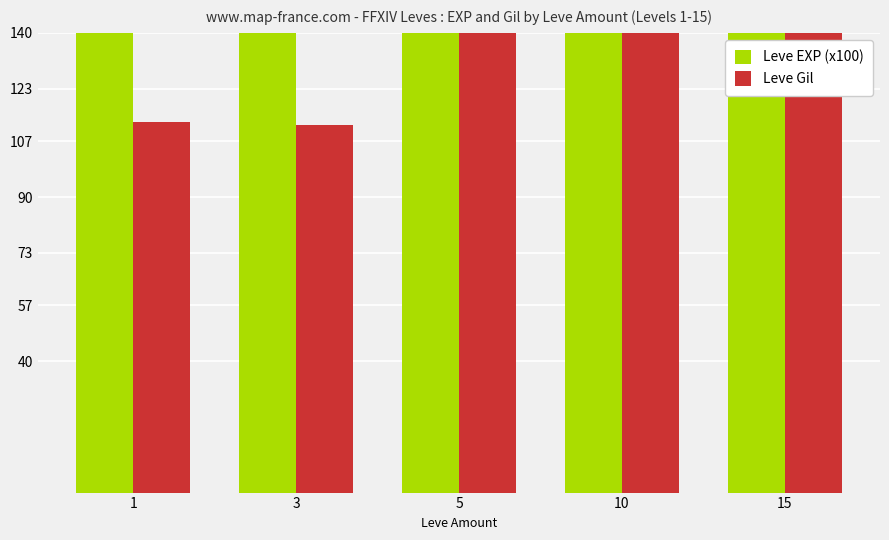

Count the number of data series in this chart.

2